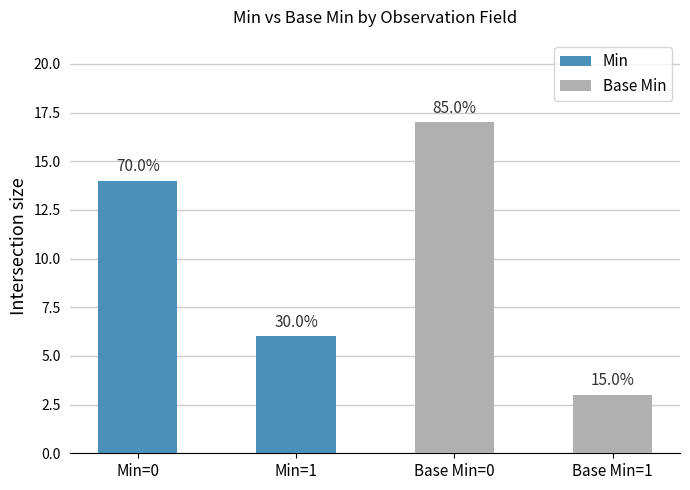

Reading left to right, what are all the values shown in this chart?

Min: 14	6
Base Min: 17	3